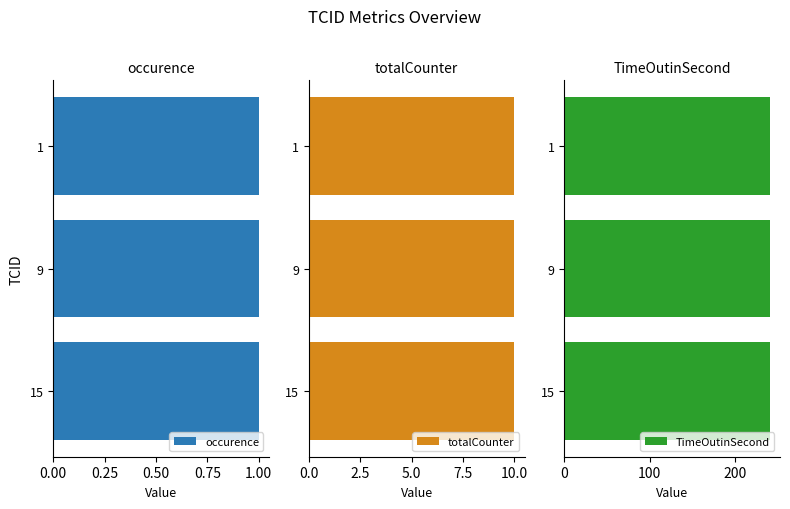

At which label is TimeOutinSecond closest to 240?

1